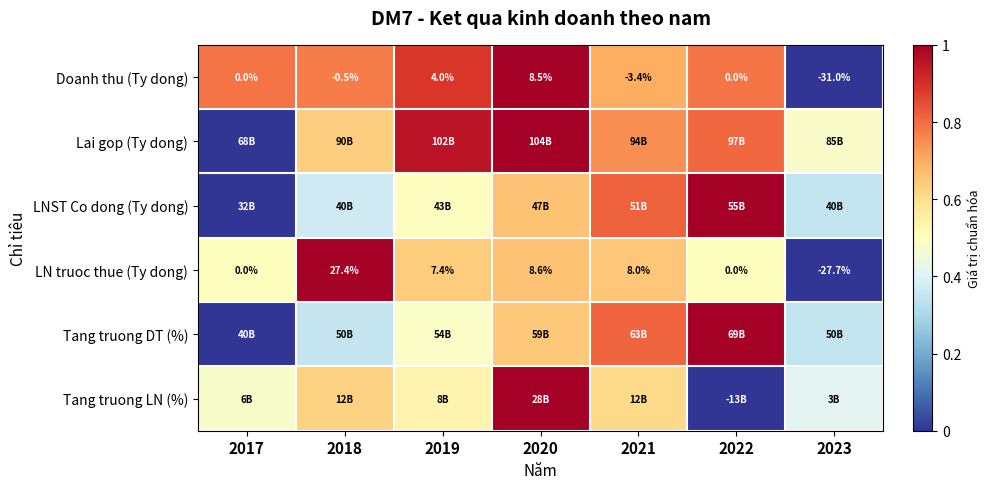

Count the number of categories in the chart.

7